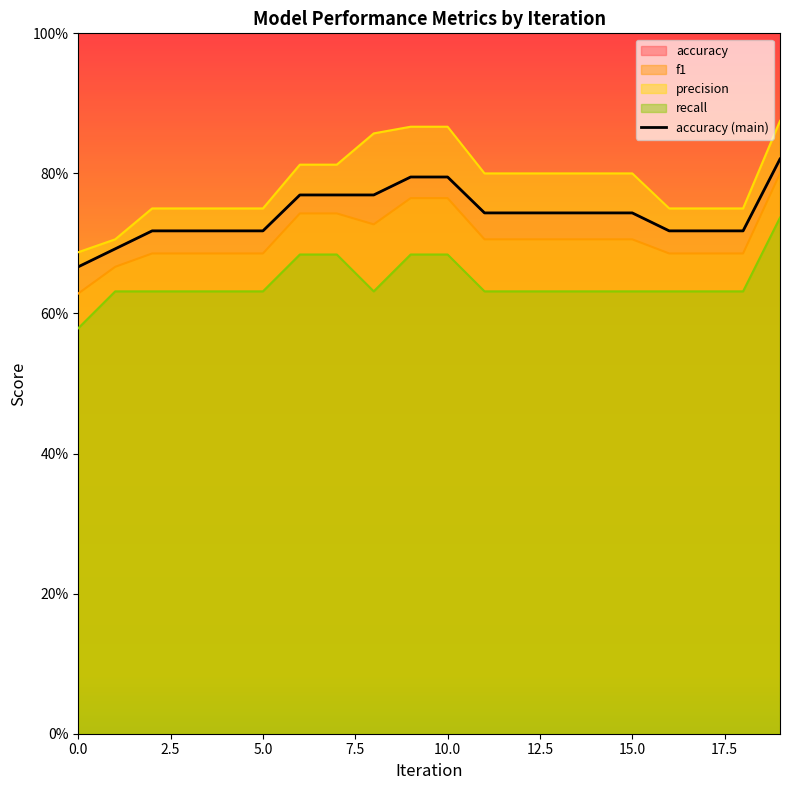

What position from the right is 15?

5